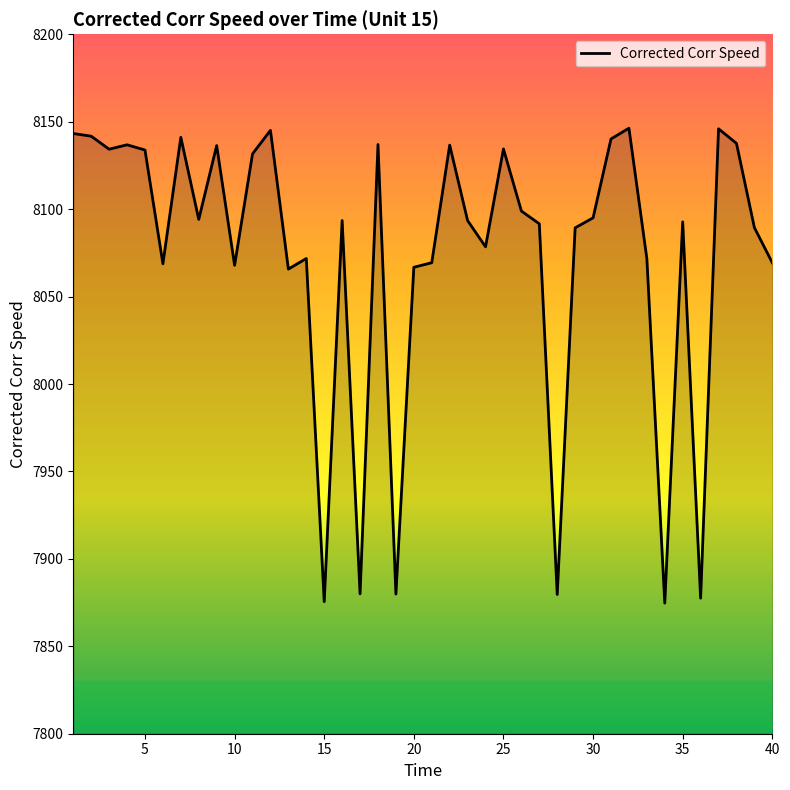

What is the difference between the maximum and minimum values?

271.6